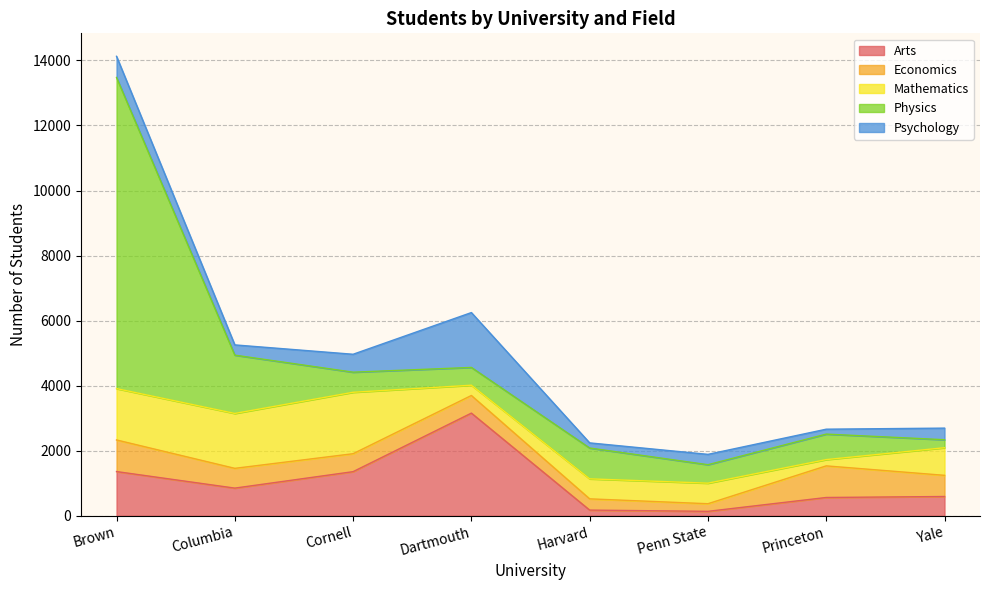

The Psychology series shows 566 at Columbia. True or false?

False